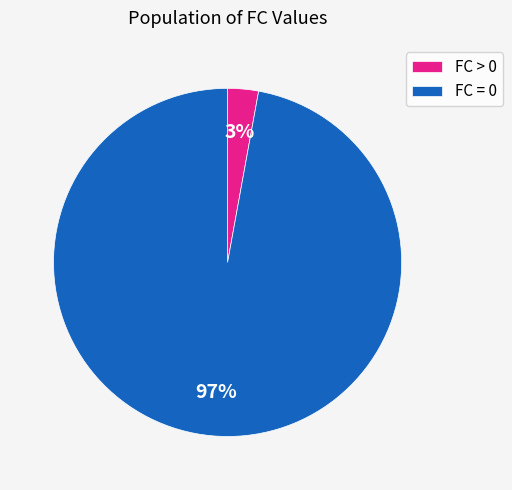

Between FC > 0 and FC = 0, which is larger?

FC = 0